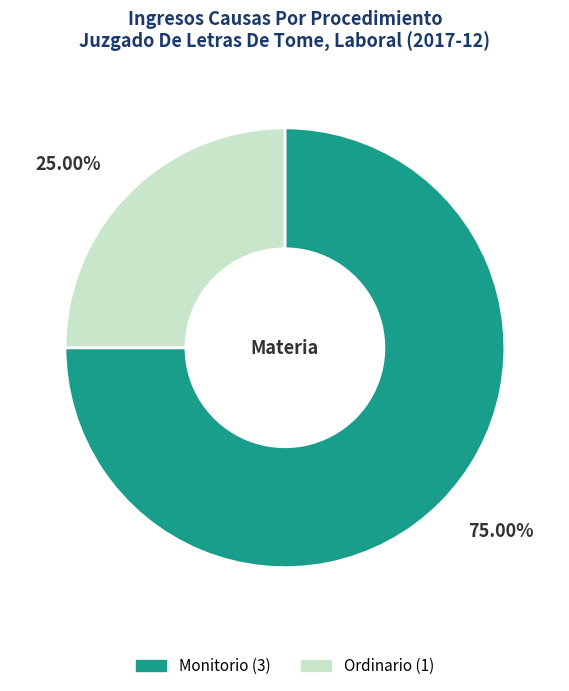

What percentage is NOT represented by Ordinario?

75.0%